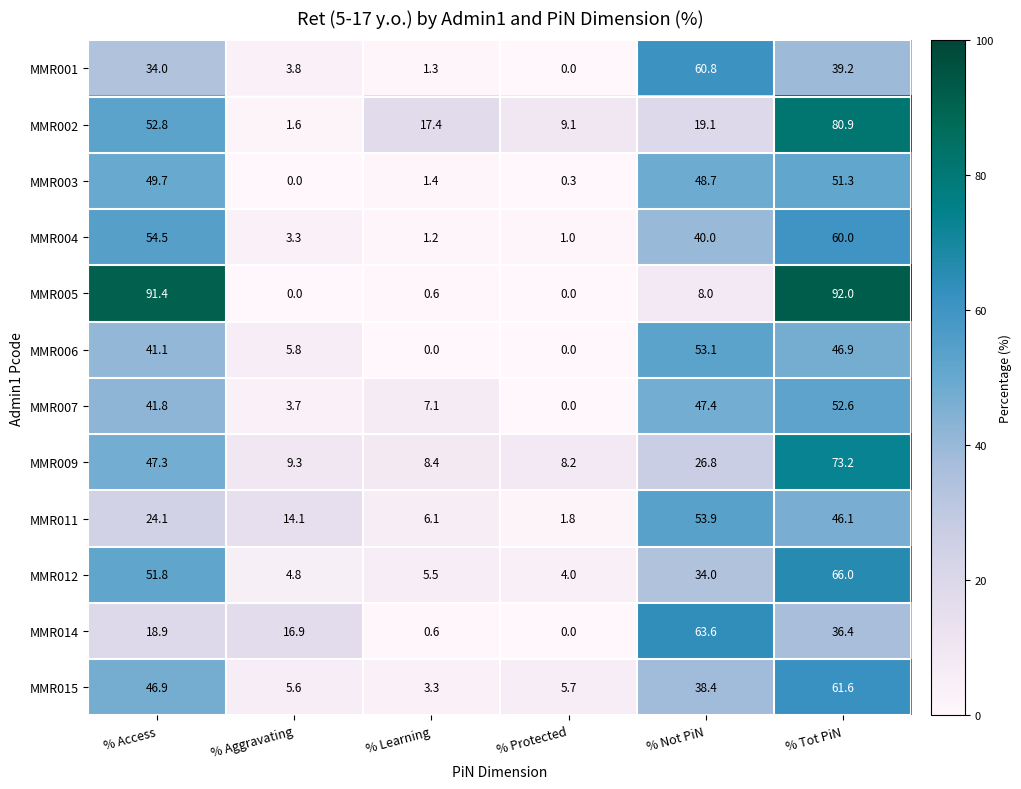

True or false: MMR011 has a value of 46.1 at % Tot PiN.

True